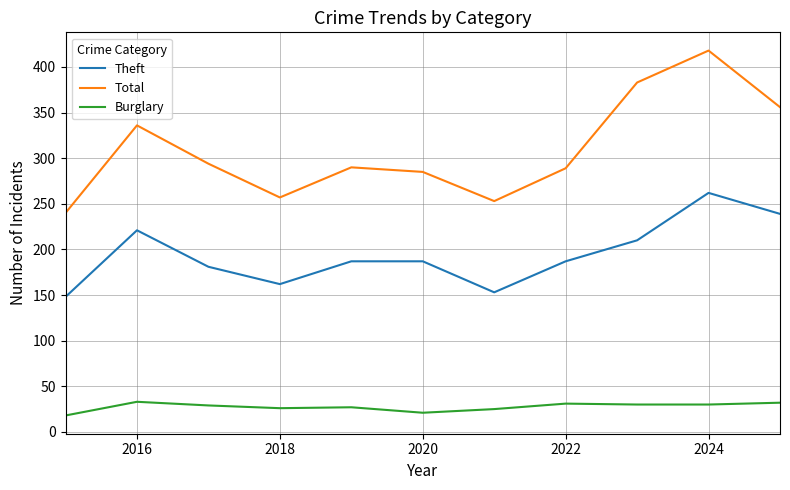

Which series has the largest range (max minus min)?

Total